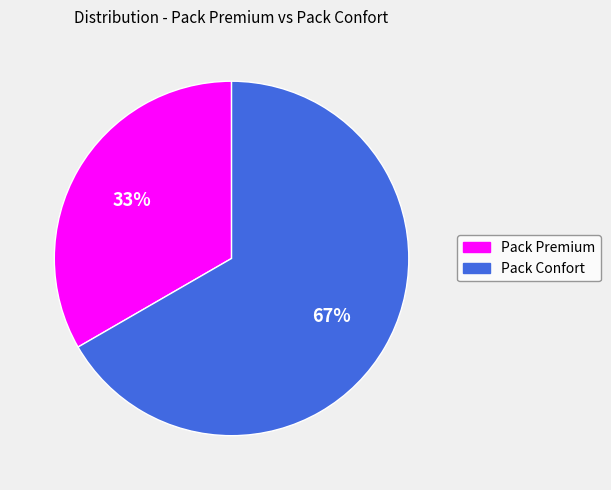

What percentage is the Pack Confort slice, to the nearest percent?

67%